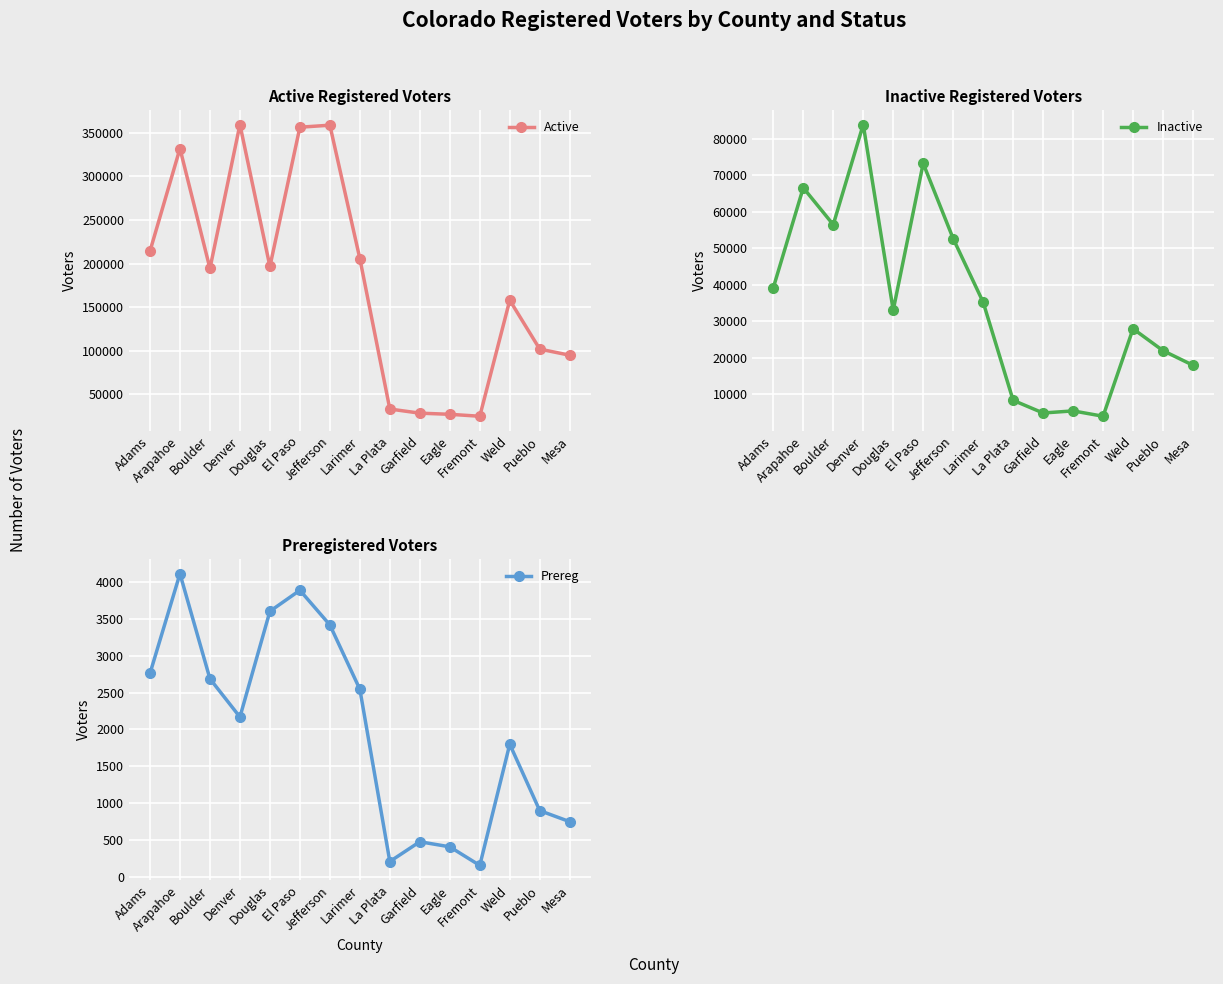

What is the label of the 2nd point from the left?

Arapahoe